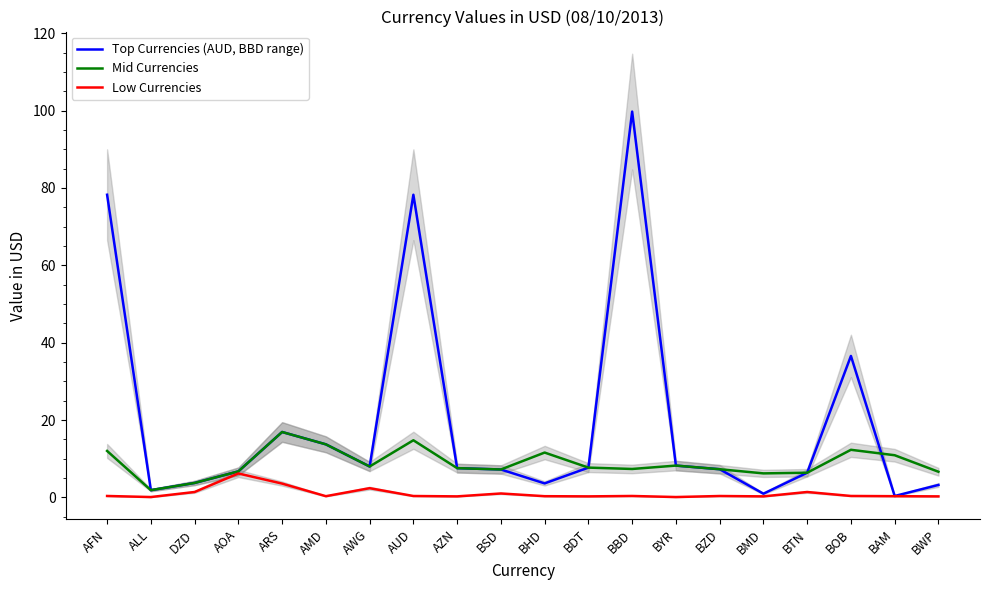

Read the Mid Currencies value at ARS.

16.9